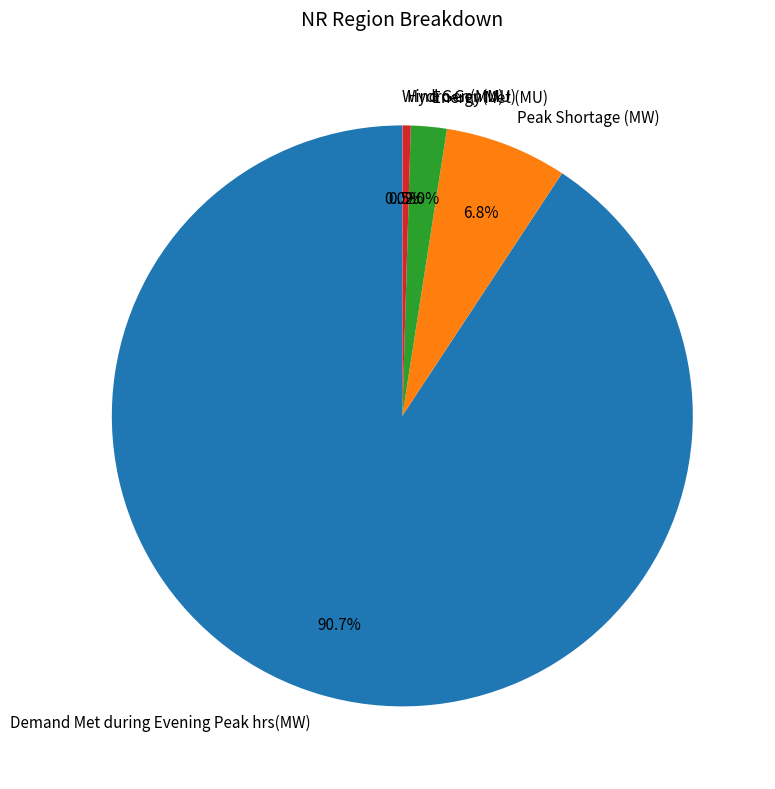

Which slice is the largest?

Demand Met during Evening Peak hrs(MW)